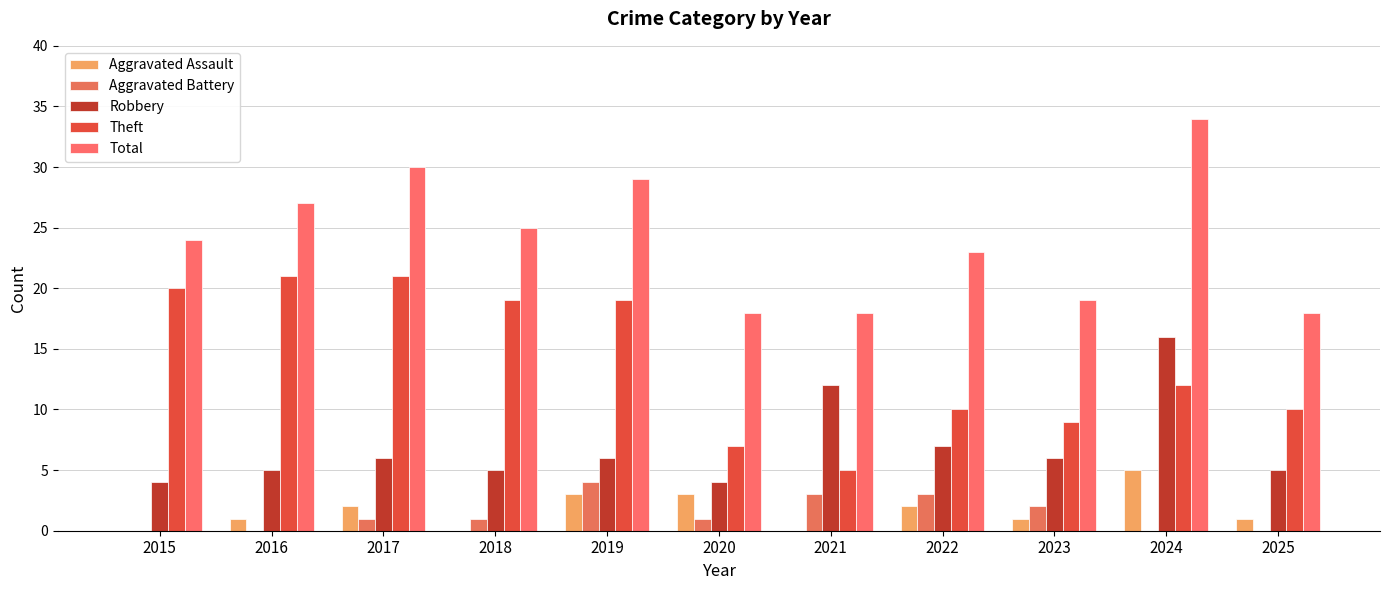

Which category has the highest value in the Aggravated Assault series?

2024